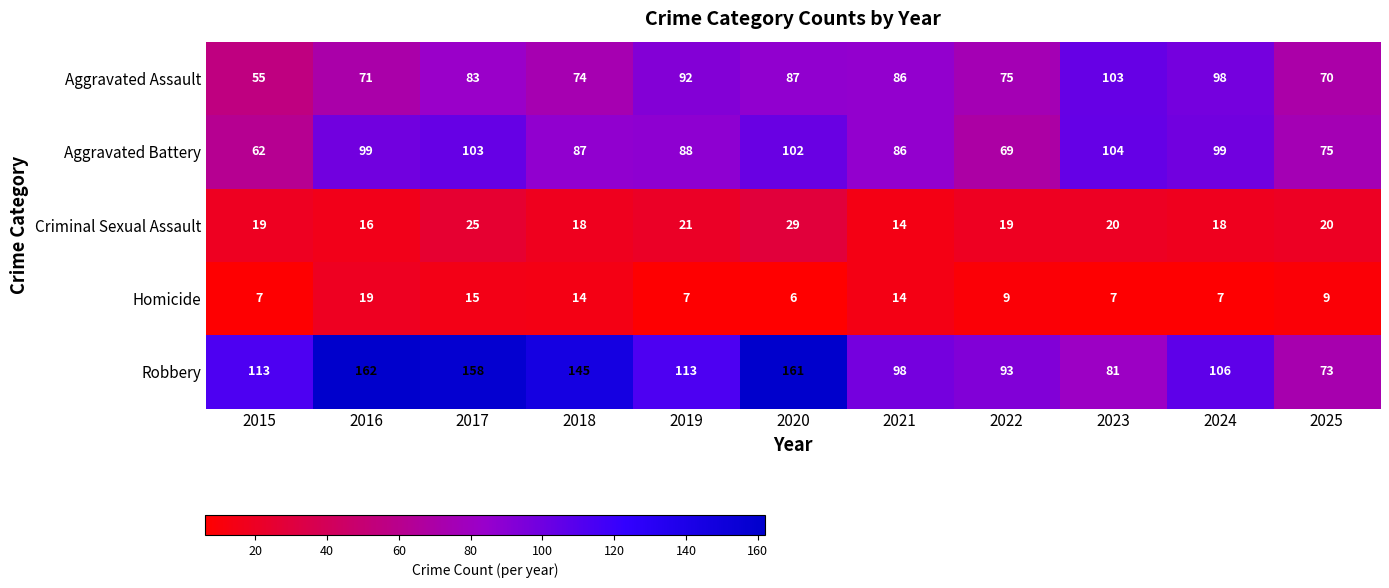

At which category is the sum across all series the highest?

2020